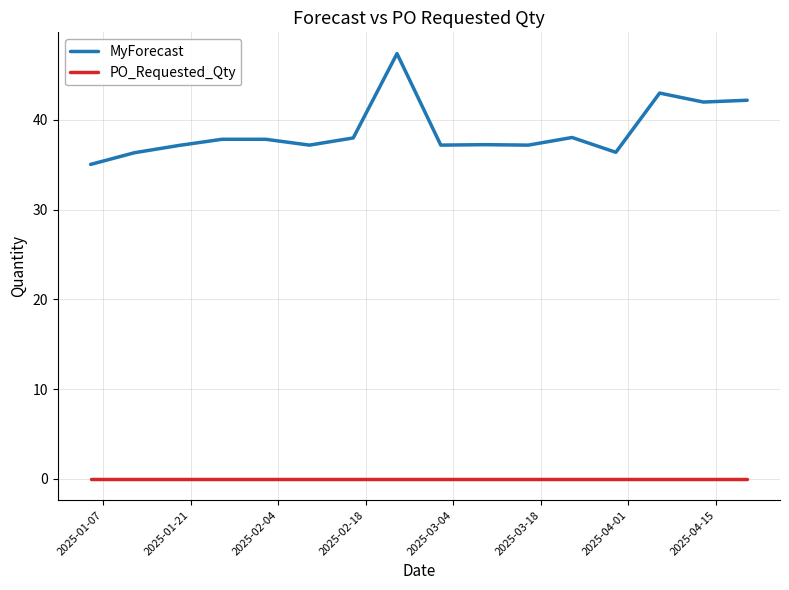

List the series in order of their peak value, lowest first.

PO_Requested_Qty, MyForecast